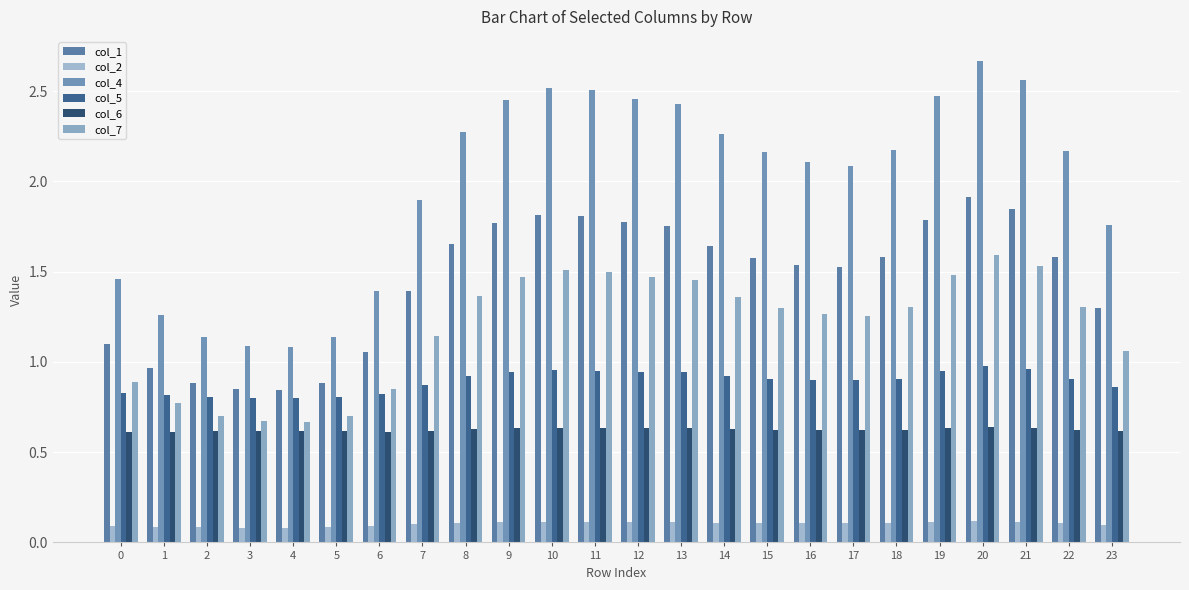

What is the average value of the col_5 series?

0.9